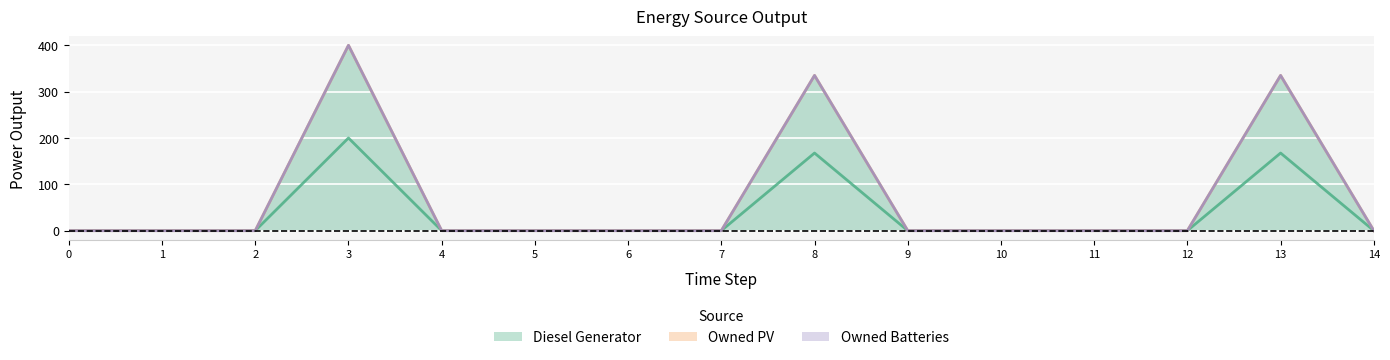

How many distinct data groups are displayed?

3